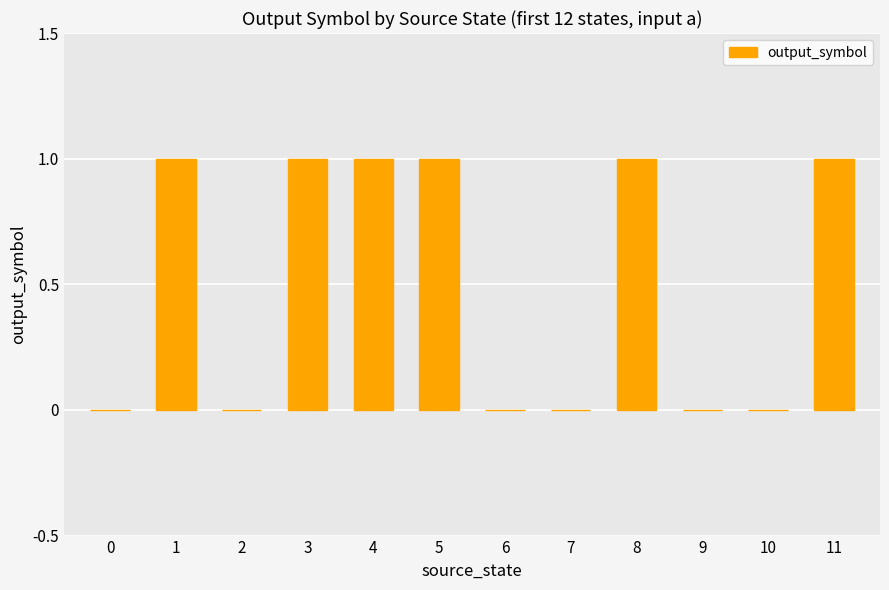

Which has a higher value, 8 or 9?

8